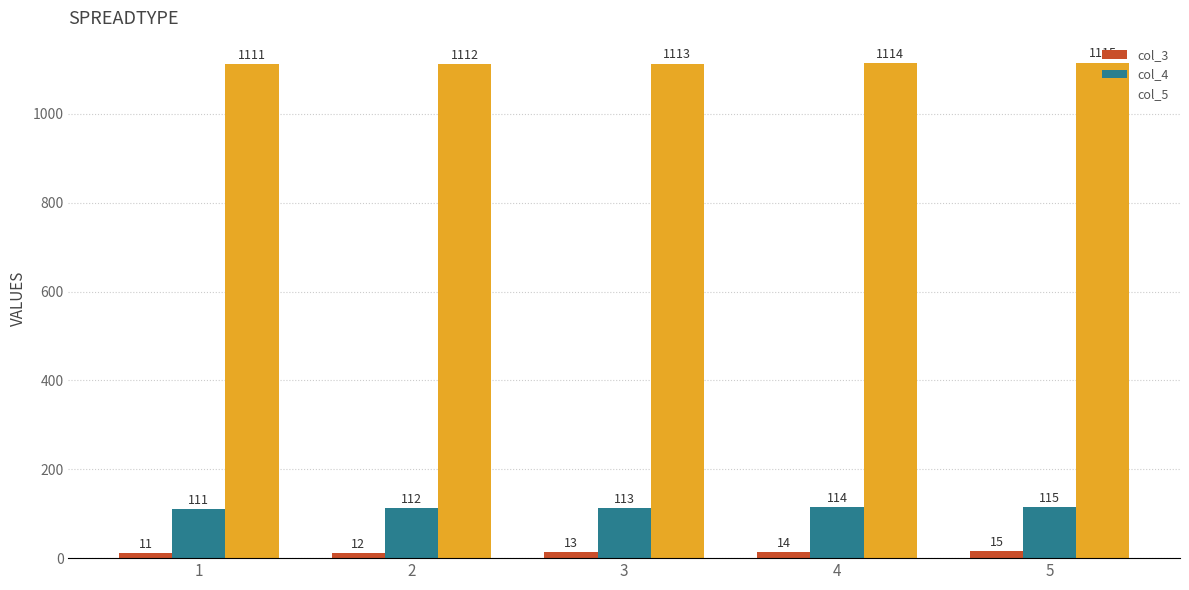

Is the value of col_3 at 4 greater than the value of col_4 at 5?

No